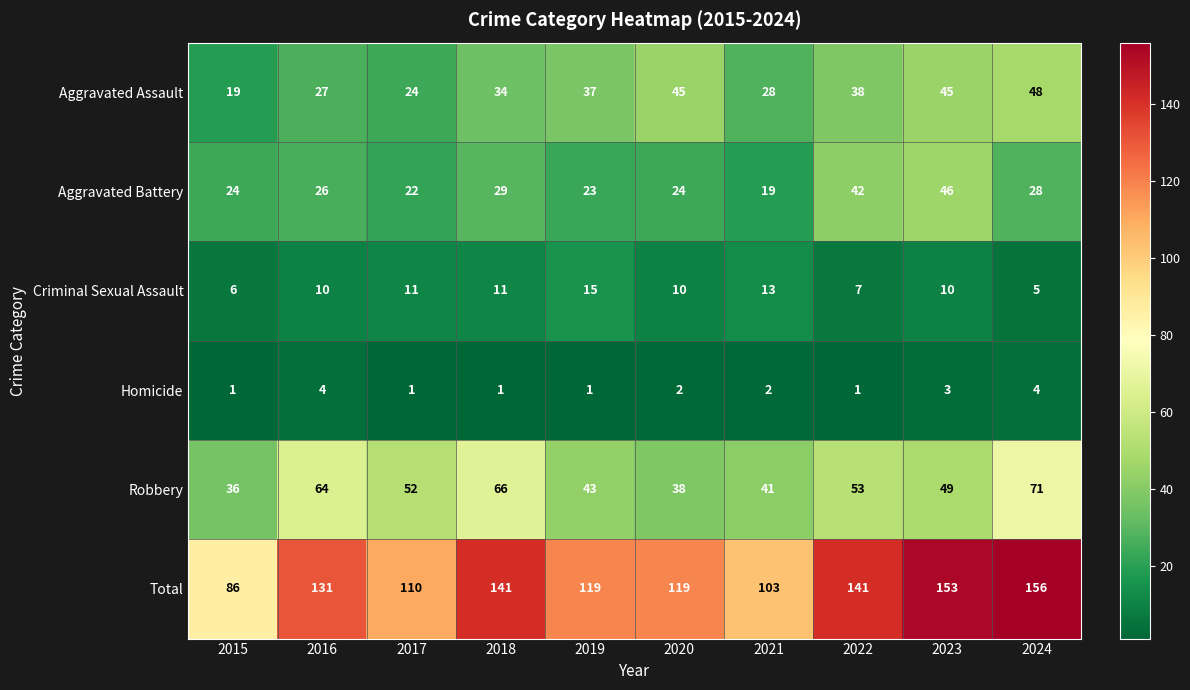

What is the difference between the Criminal Sexual Assault values at 2020 and 2019?

5